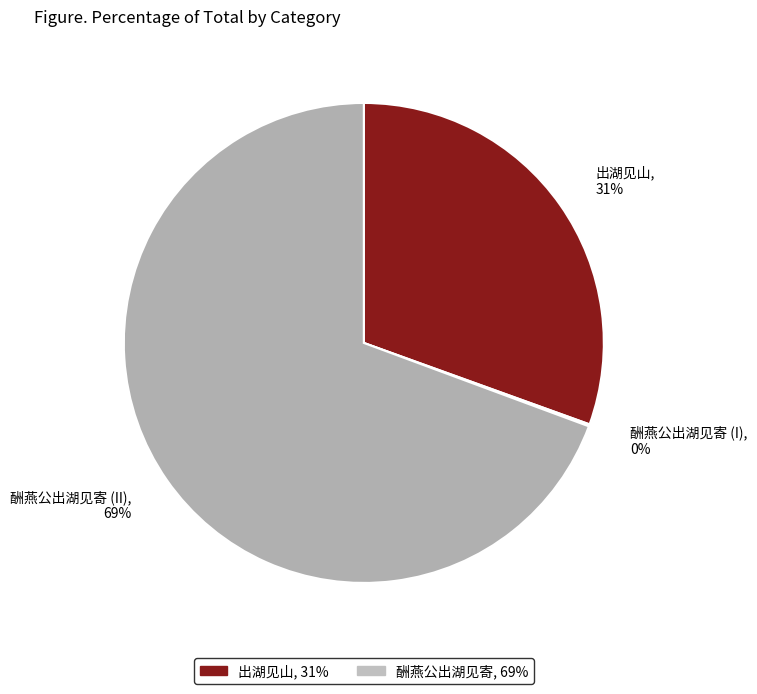

What percentage is the 出湖见山 slice, to the nearest percent?

31%